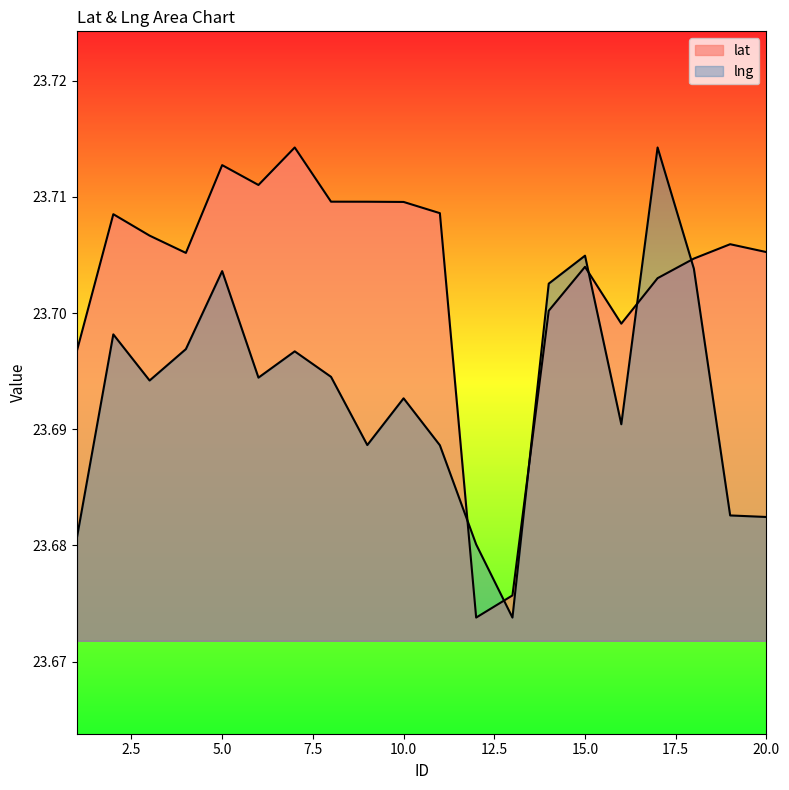

Count the number of data series in this chart.

2